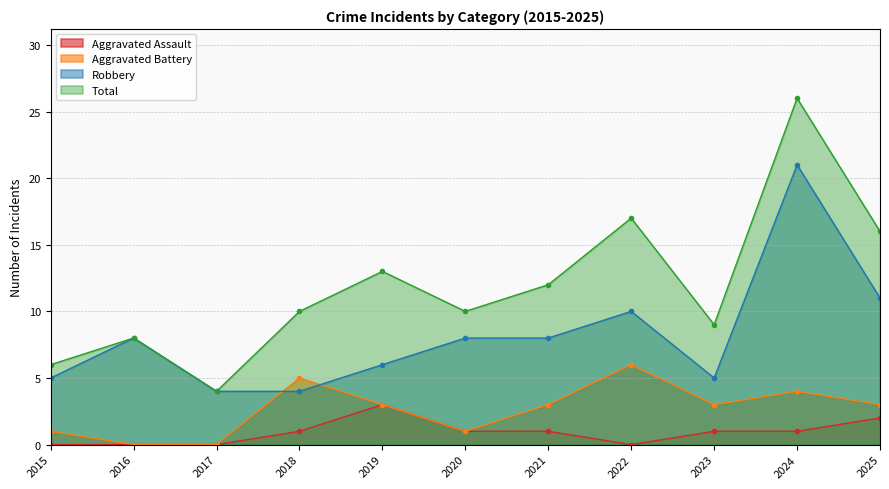

Reading left to right, extract all data points from this chart.

Aggravated Assault: 0	0	0	1	3	1	1	0	1	1	2
Aggravated Battery: 1	0	0	5	3	1	3	6	3	4	3
Robbery: 5	8	4	4	6	8	8	10	5	21	11
Total: 6	8	4	10	13	10	12	17	9	26	16